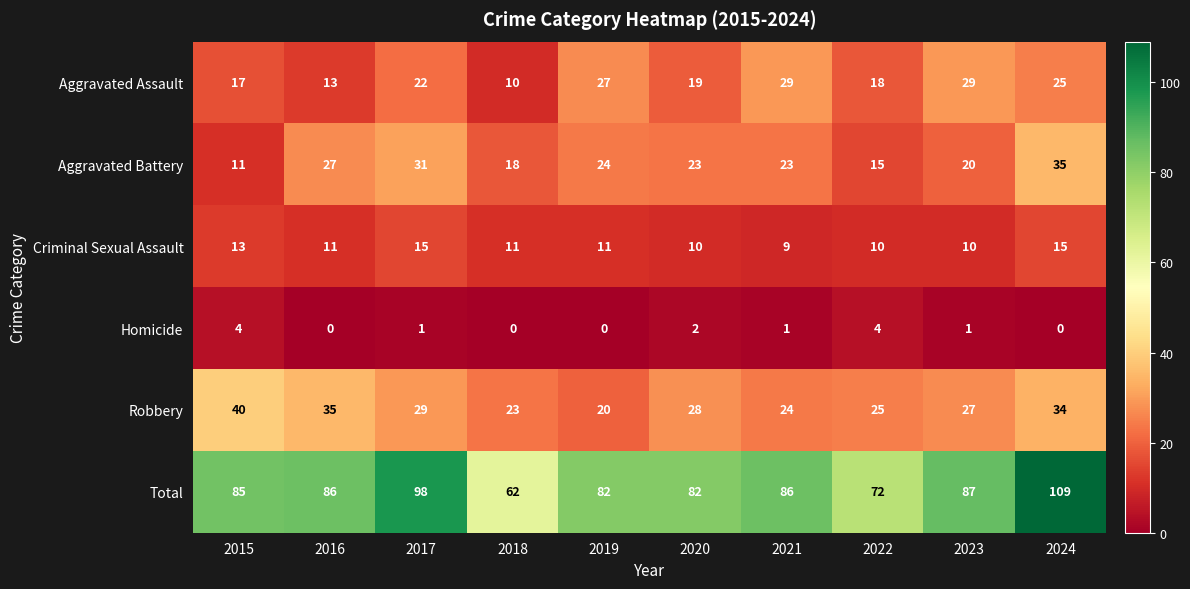

At which label is Robbery closest to 30?

2017